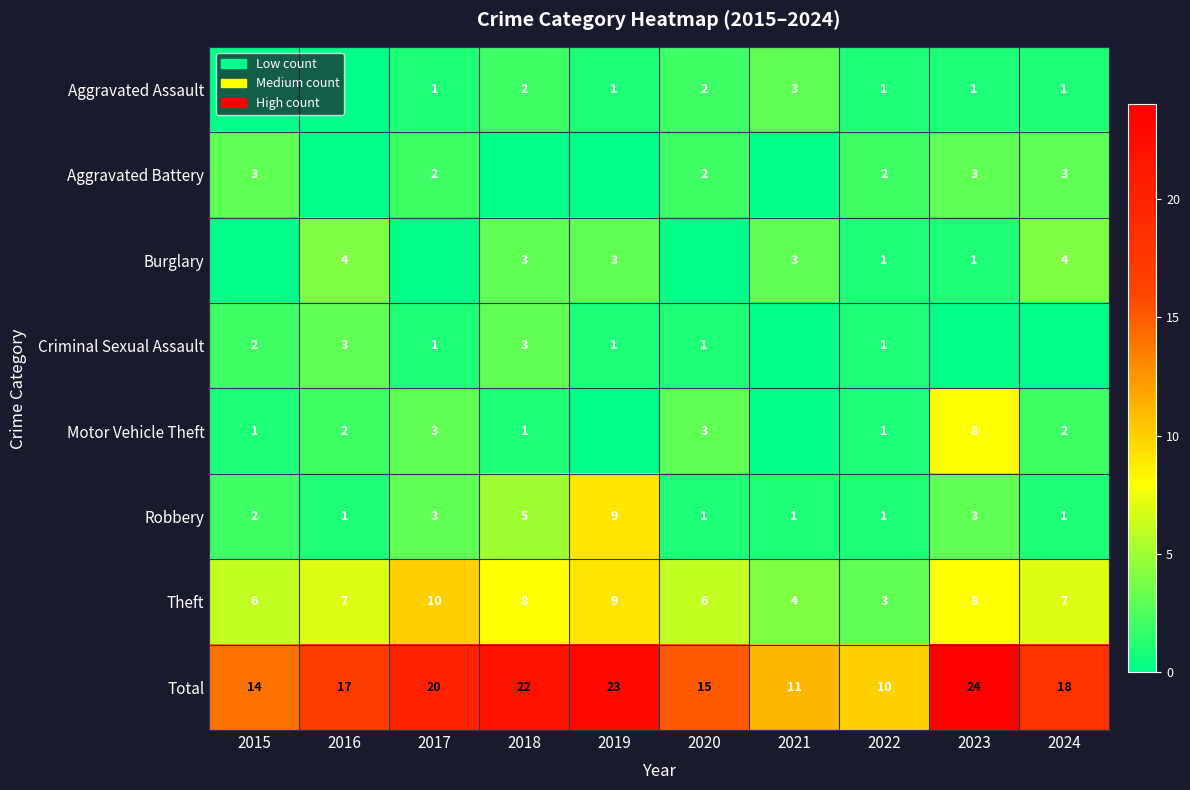

What is the difference between the maximum and second lowest values in the Theft series?

6